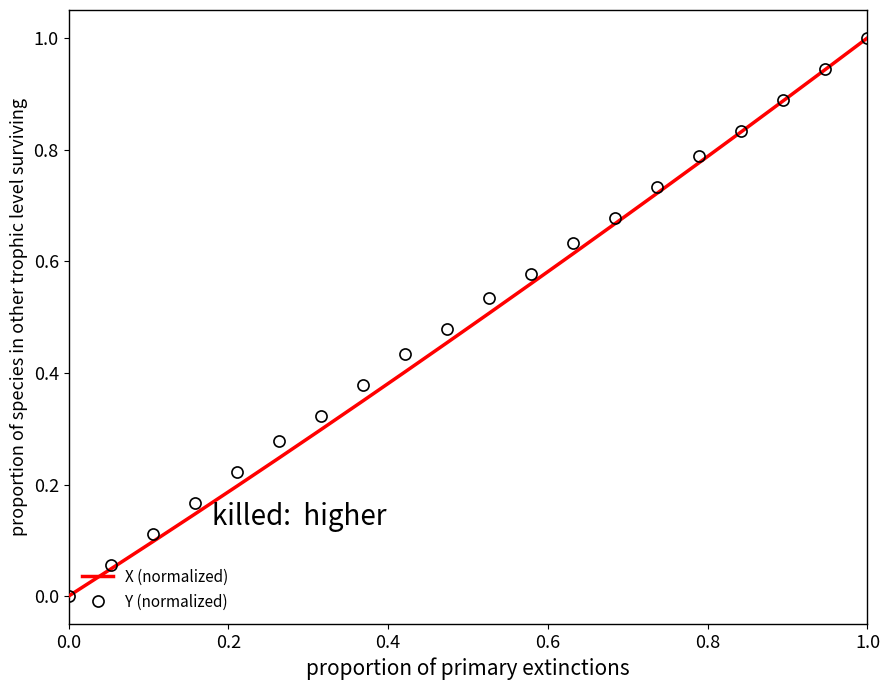

What is the maximum value shown in the chart?

1.0